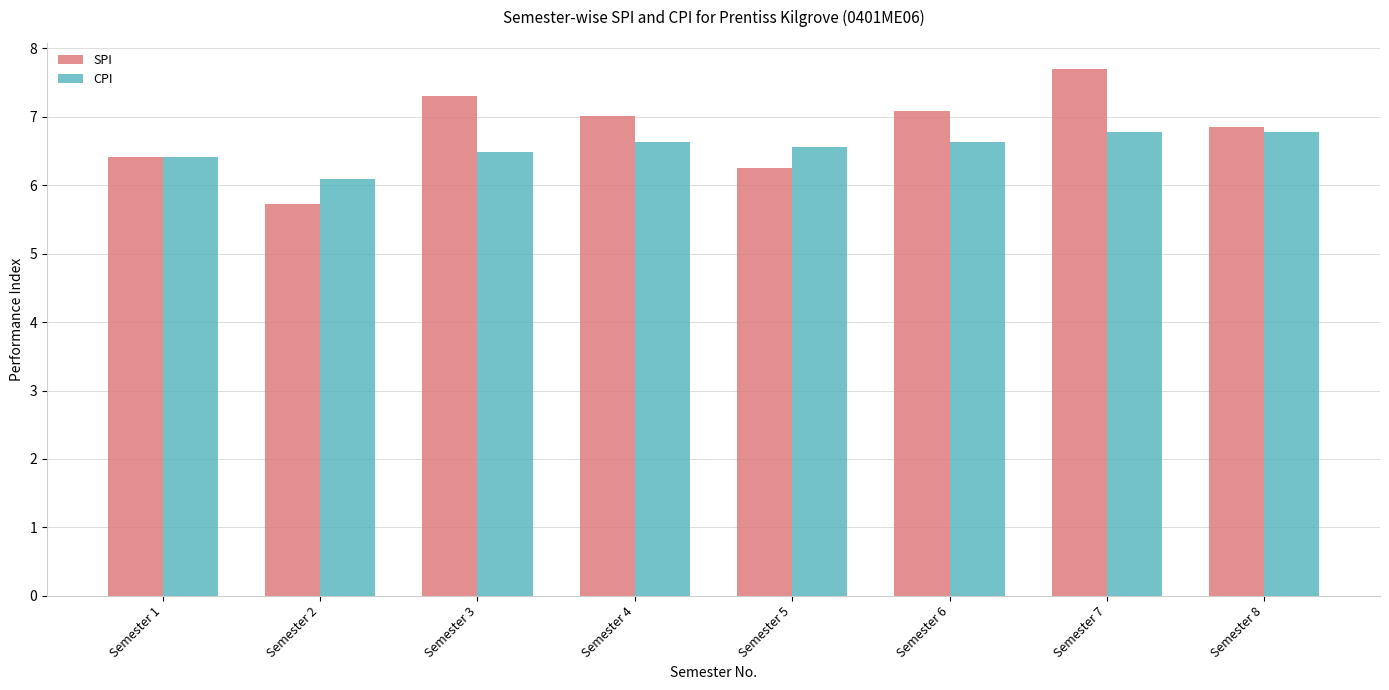

Does the chart contain any negative values?

No